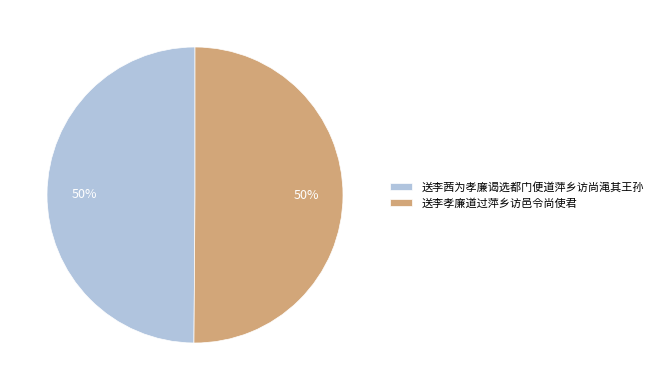

Is it true that 送李孝廉道过萍乡访邑令尚使君 is 50% of the pie?

True